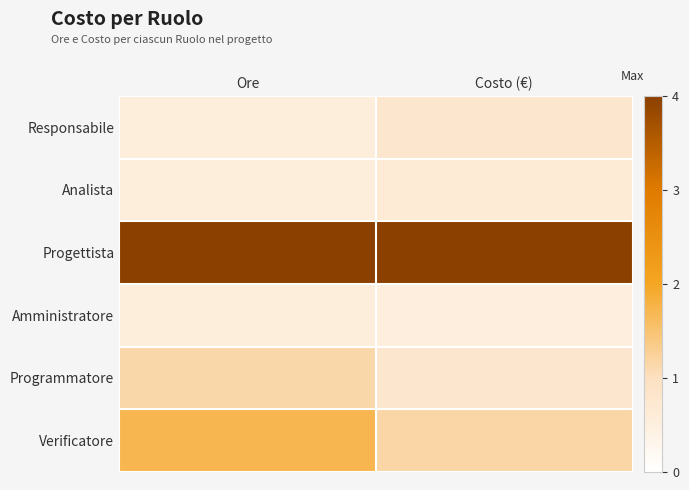

Between Costo (€) and Ore, which is larger?

Costo (€)